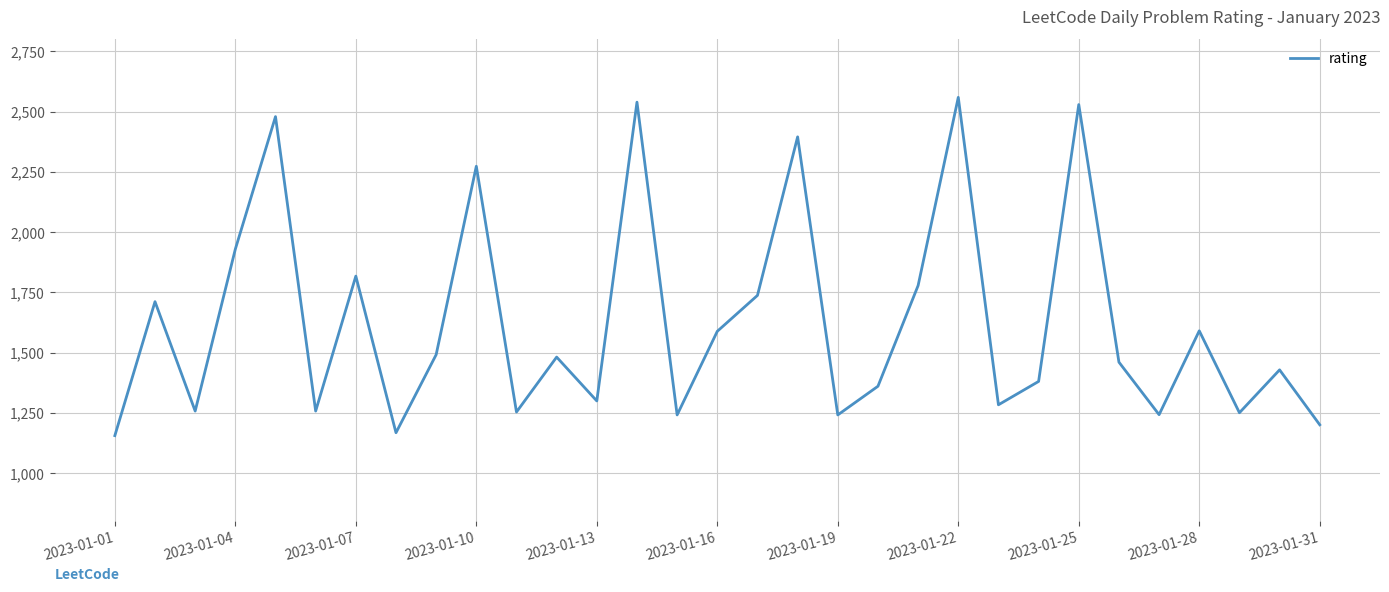

What is the average value?

1625